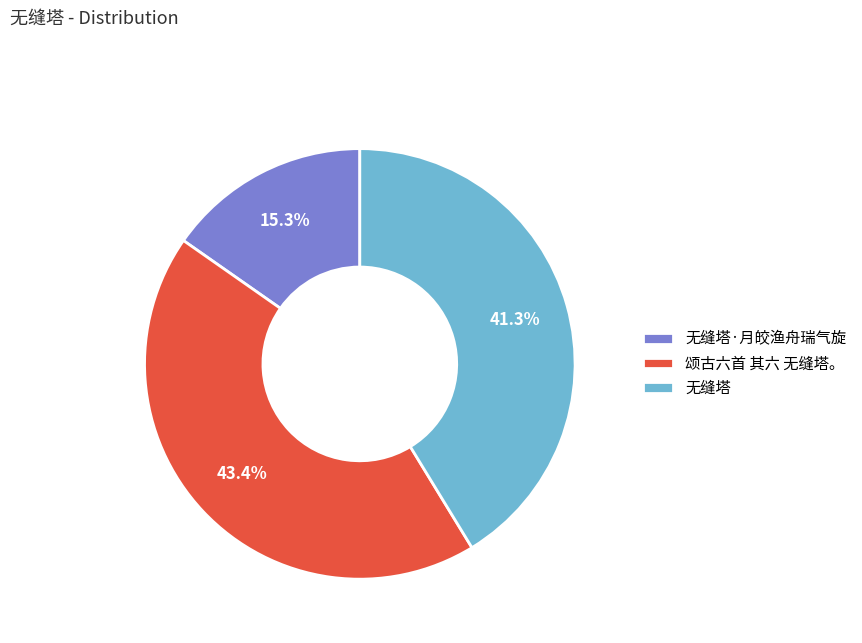

To the nearest percent, what is the difference between the 颂古六首 其六 无缝塔。 and 无缝塔 slice percentages?

2%